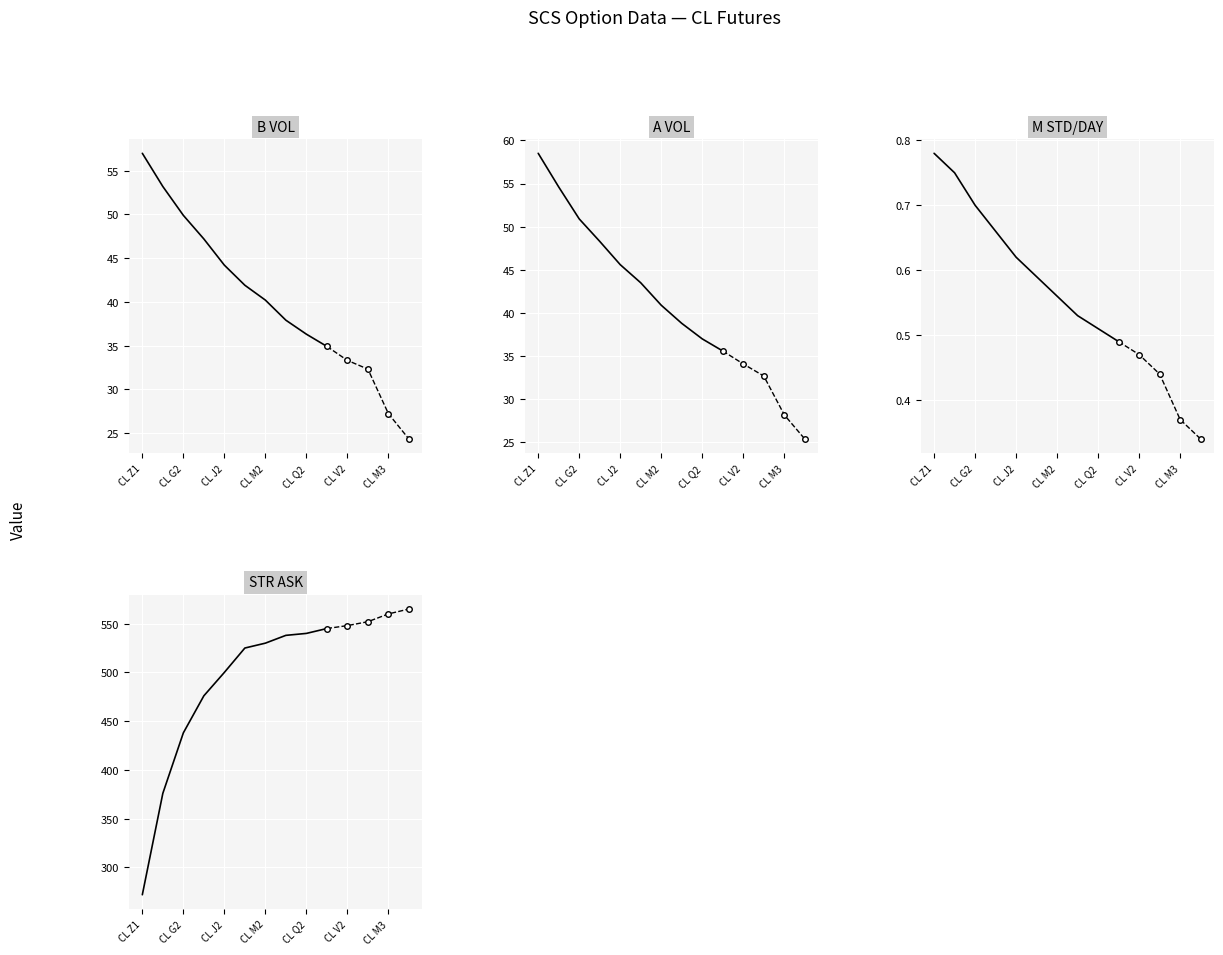

What is the maximum value shown in the chart?

565.0